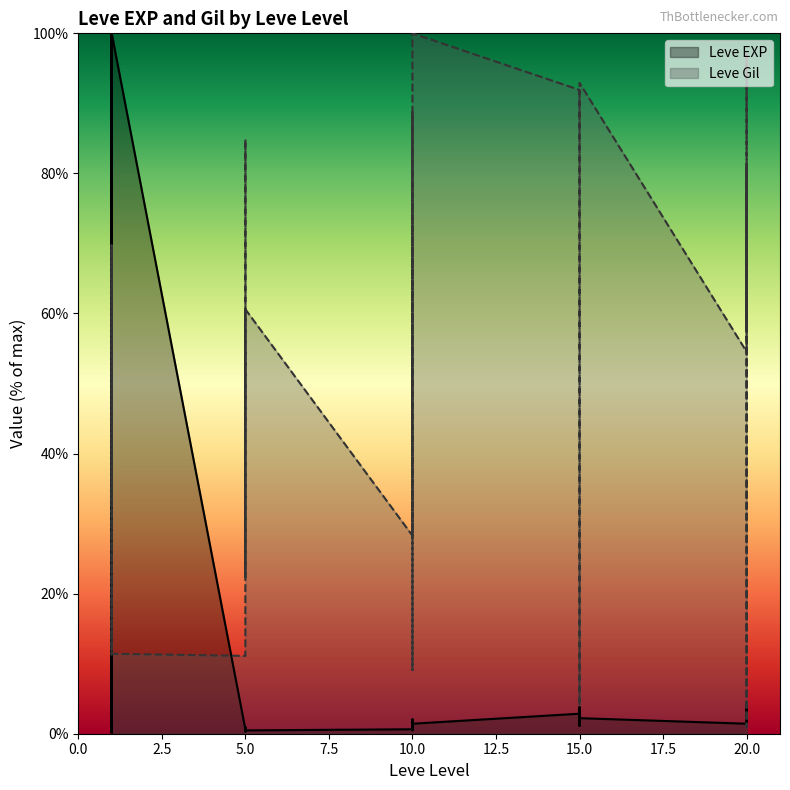

Where is Leve Gil nearest to the value 50?

5